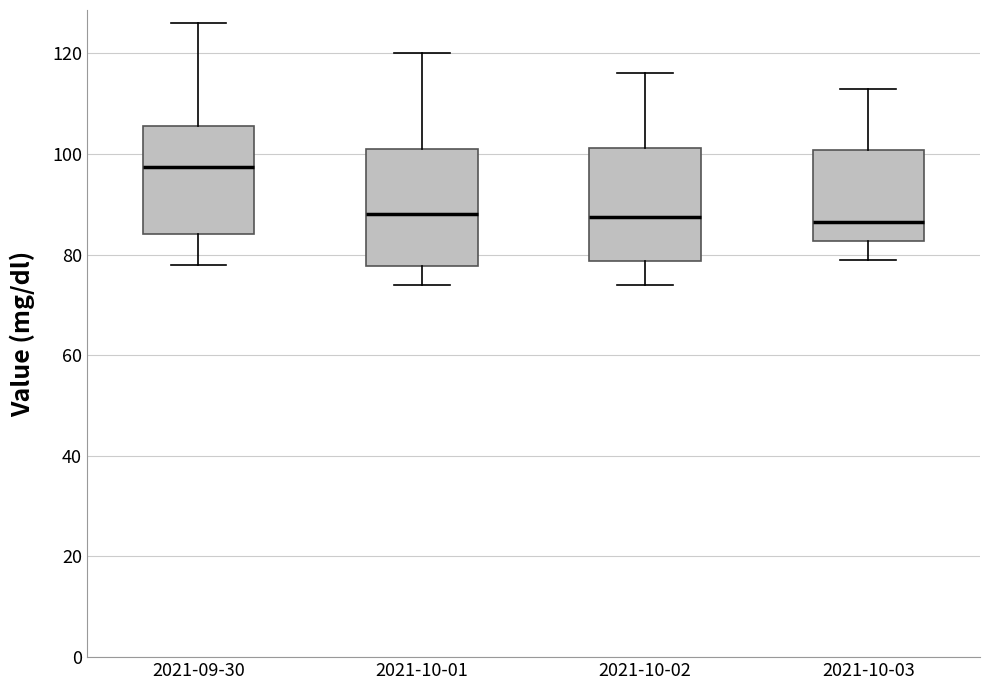

Reading left to right, read every box against the y-axis: the position of its median line, the range the box covers, and the ends of its whiskers. The values are not printed on the chart, so give them approximately, as read against the axis.

2021-09-30: median 98, box 84 to 106, whiskers 78 to 126
2021-10-01: median 88, box 78 to 102, whiskers 74 to 120
2021-10-02: median 88, box 78 to 102, whiskers 74 to 116
2021-10-03: median 86, box 82 to 100, whiskers 80 to 114